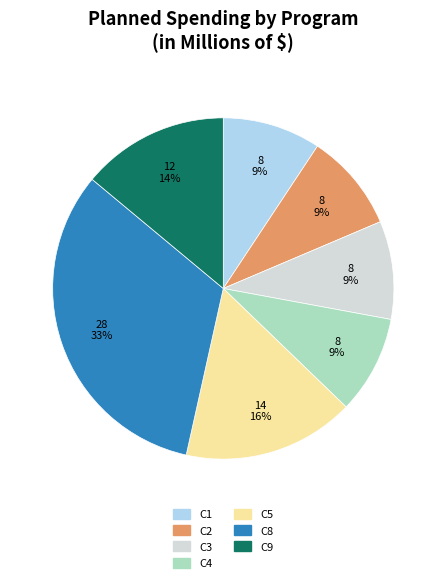

Count the number of slices in the pie.

7